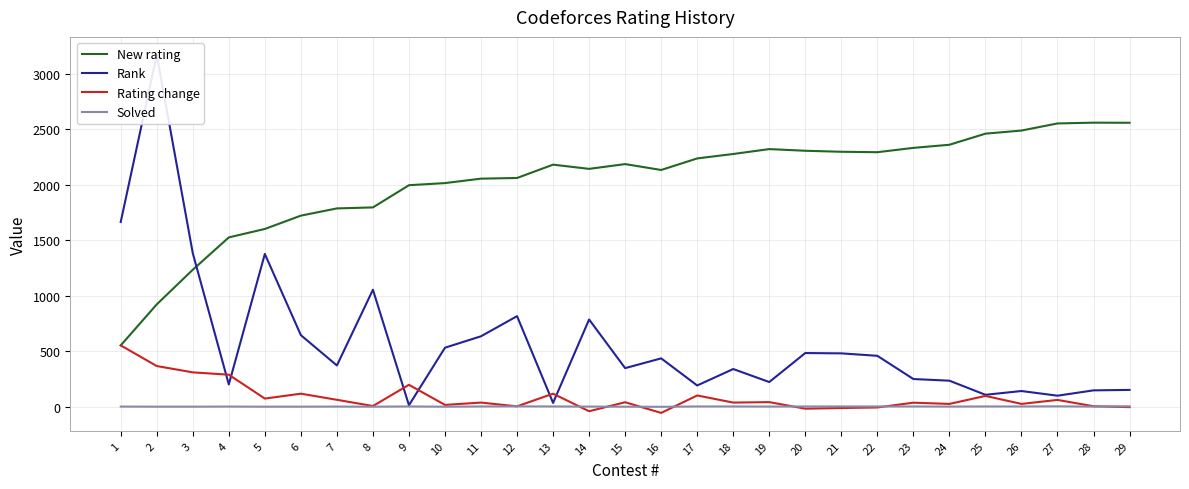

Reading left to right, what are all the values shown in this chart?

New rating: 1=555	2=924	3=1236	4=1527	5=1603	6=1723	7=1788	8=1797	9=1997	10=2016	11=2056	12=2062	13=2182	14=2144	15=2187	16=2134	17=2238	18=2278	19=2322	20=2307	21=2298	22=2294	23=2333	24=2361	25=2461	26=2489	27=2553	28=2560	29=2559
Rank: 1=1666	2=3171	3=1385	4=203	5=1378	6=647	7=374	8=1056	9=16	10=534	11=637	12=818	13=37	14=788	15=350	16=438	17=194	18=342	19=225	20=486	21=483	22=461	23=252	24=237	25=110	26=144	27=102	28=150	29=154
Rating change: 1=555	2=369	3=312	4=291	5=76	6=120	7=65	8=9	9=200	10=19	11=40	12=6	13=120	14=-38	15=43	16=-53	17=104	18=40	19=44	20=-15	21=-9	22=-4	23=39	24=28	25=100	26=28	27=64	28=7	29=-1
Solved: 1=4	2=3	3=3	4=4	5=3	6=3	7=4	8=3	9=5	10=3	11=5	12=6	13=5	14=4	15=3	16=2	17=5	18=5	19=4	20=5	21=5	22=5	23=5	24=4	25=5	26=5	27=6	28=4	29=7